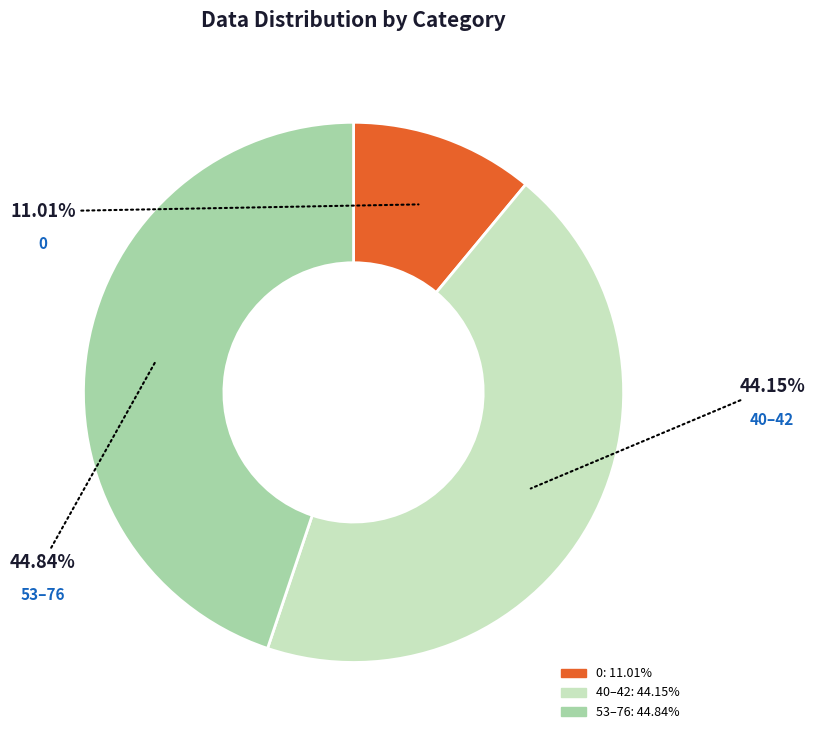

Does any single category account for the majority?

No